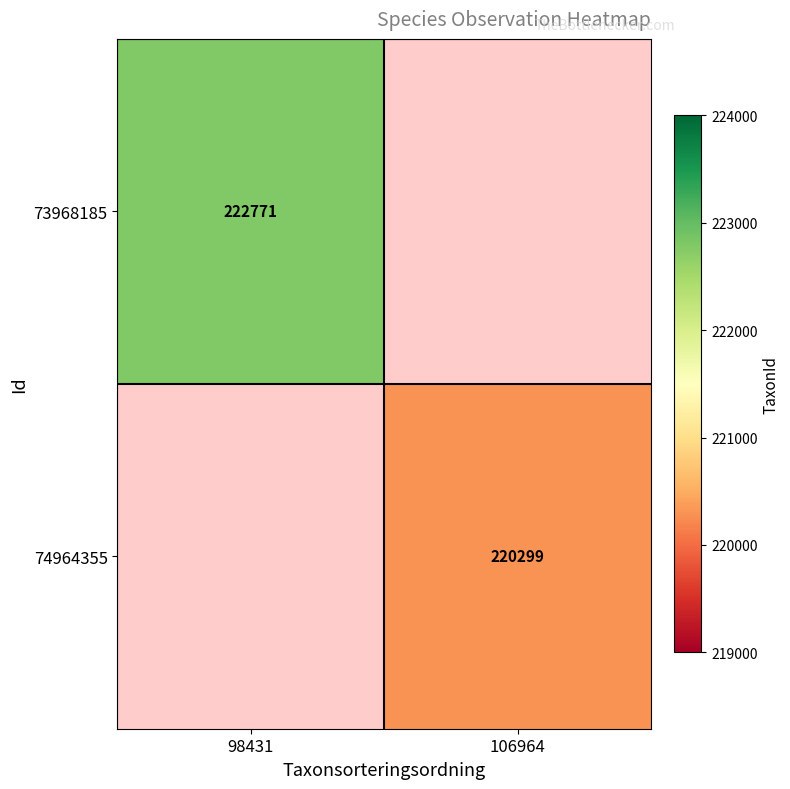

The 73968185 series shows 350618 at 98431. True or false?

False